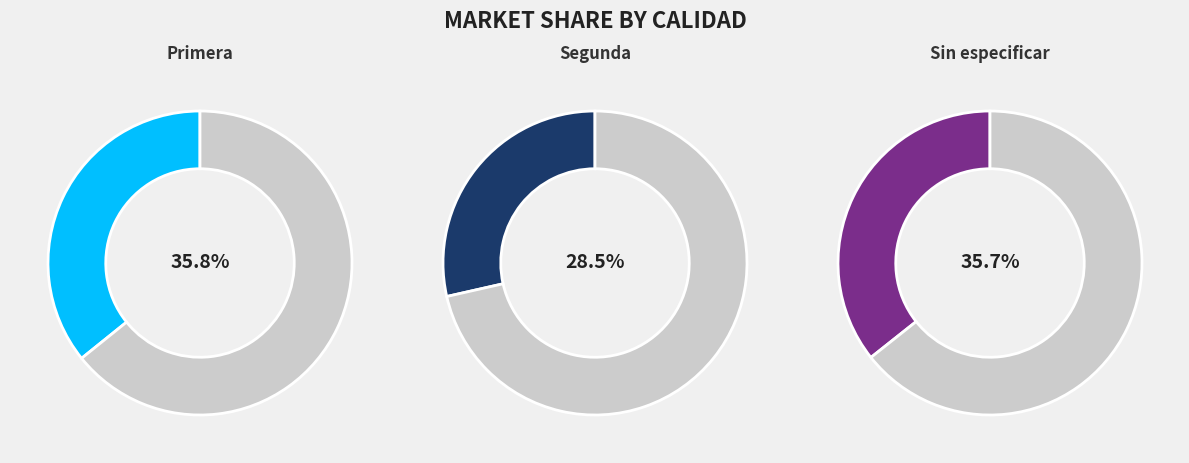

Which has a higher value, Segunda or Sin especificar?

Sin especificar